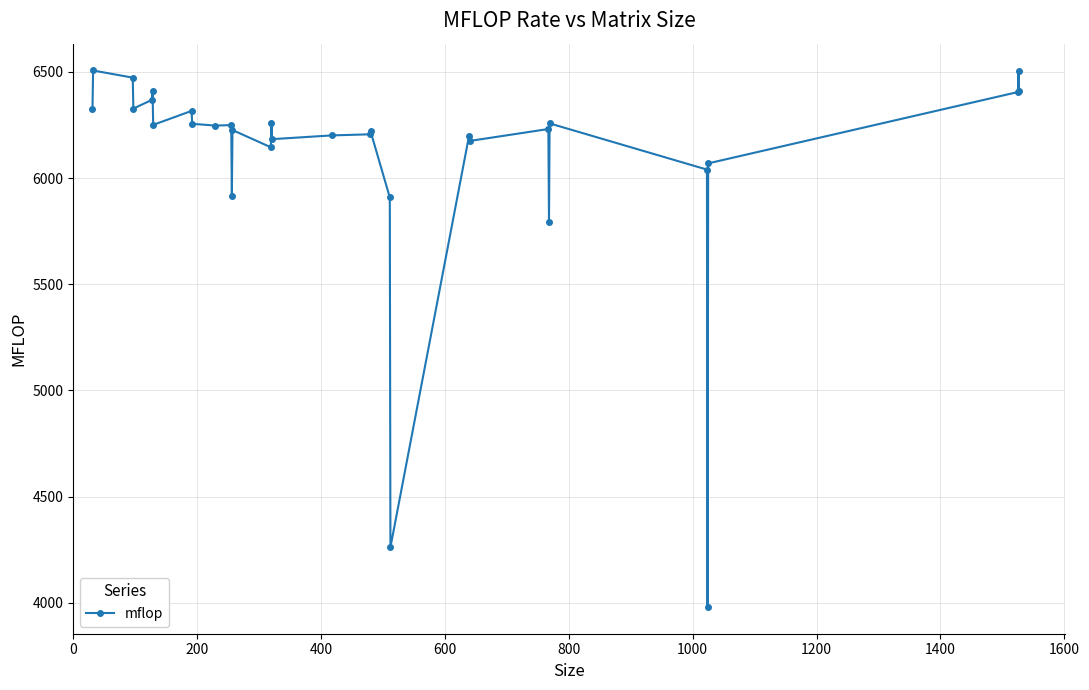

What is the average value?

6103.6